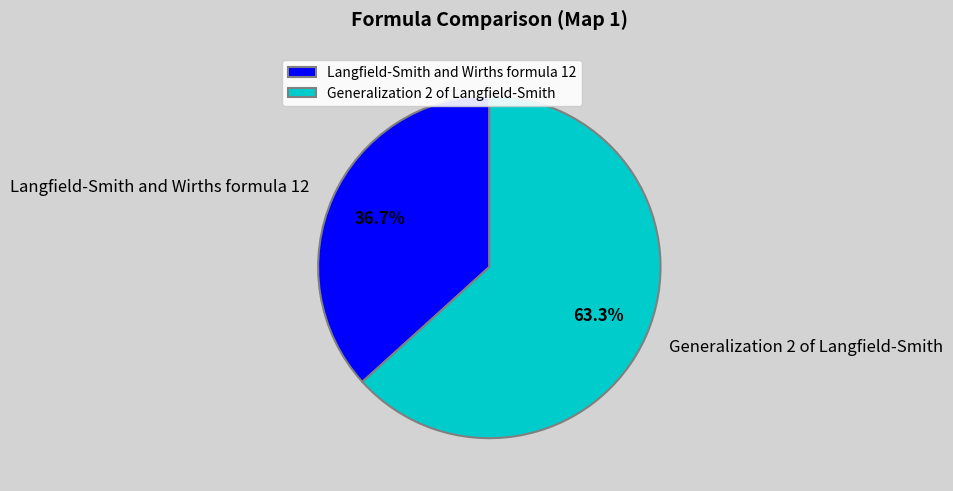

To the nearest percent, what is the difference between the Langfield-Smith and Wirths formula 12 and Generalization 2 of Langfield-Smith slice percentages?

27%